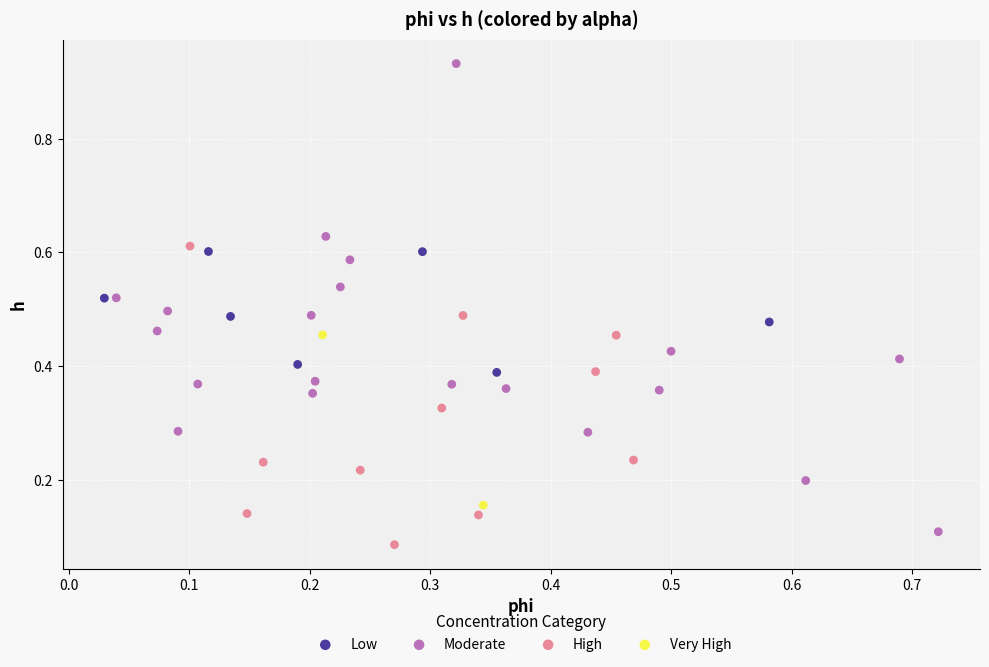

What are all the series names shown in the legend?

Low, Moderate, High, Very High